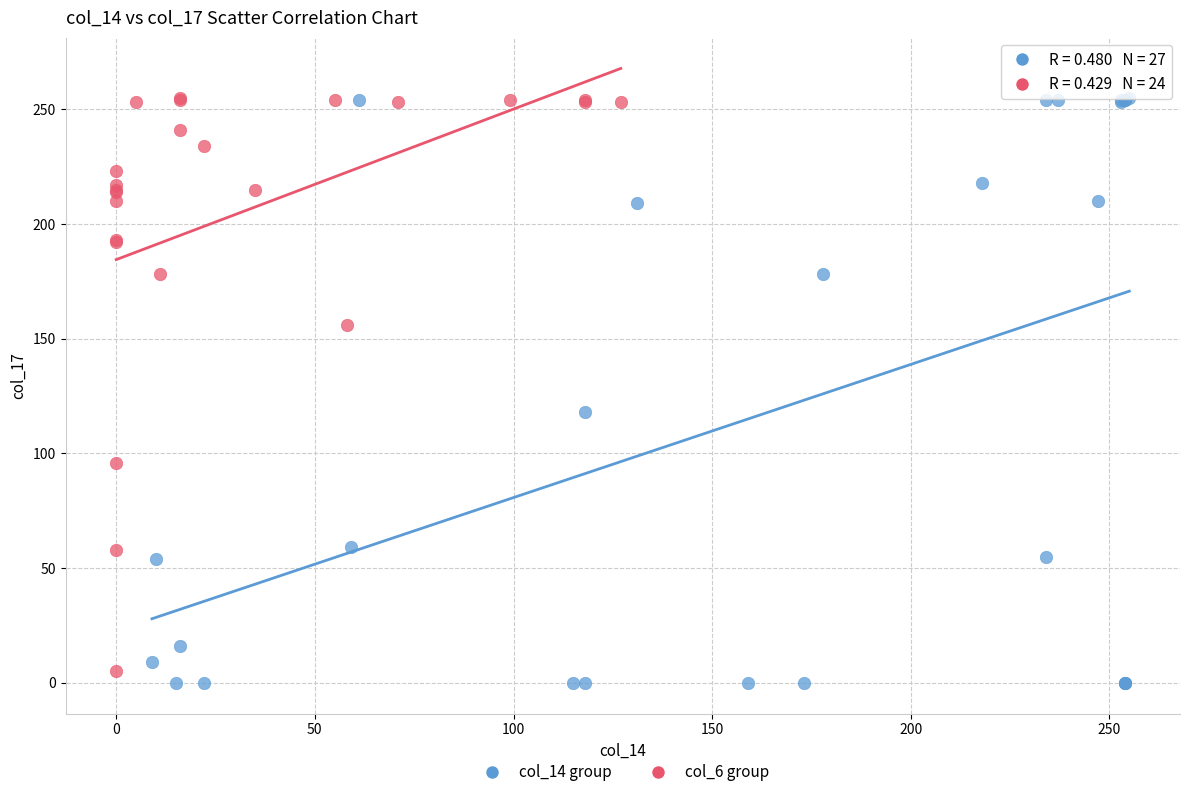

What are all the series names shown in the legend?

col_14 group, col_6 group